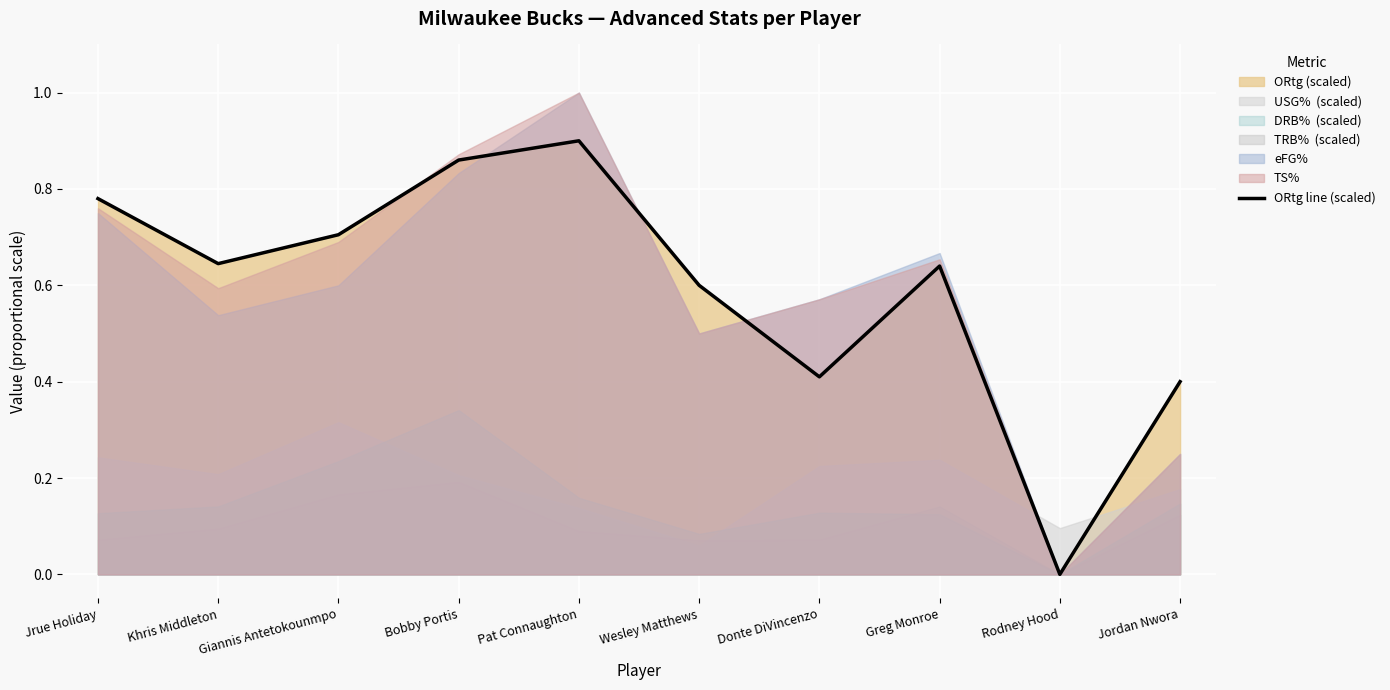

True or false: the data shows 0.6 at Wesley Matthews.

True